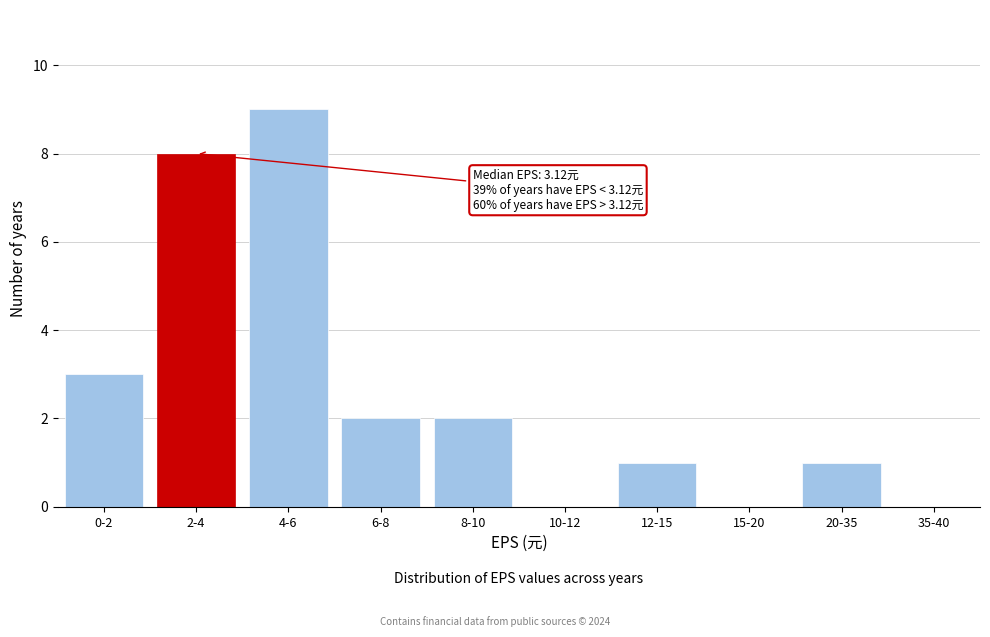

Reading right to left, list all the values displayed in this chart.

35-40=0	20-35=1	15-20=0	12-15=1	10-12=0	8-10=2	6-8=2	4-6=9	2-4=8	0-2=3